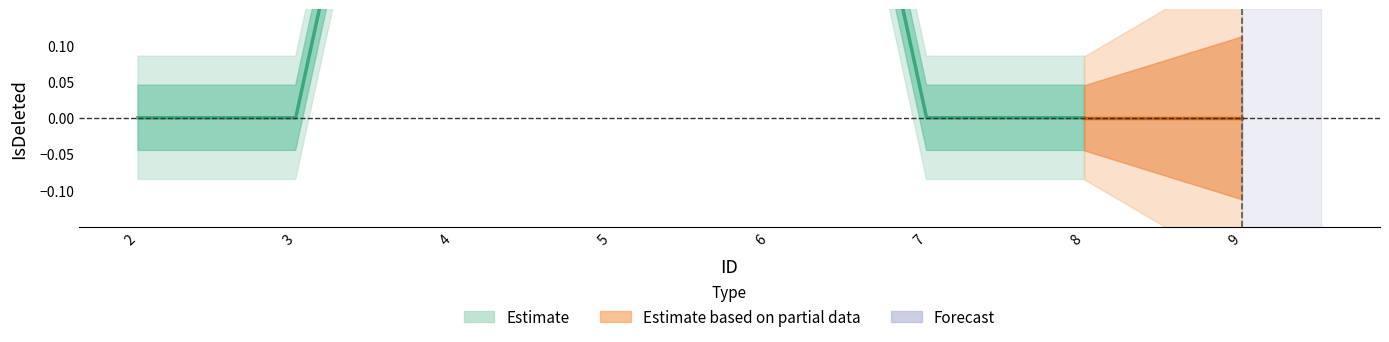

What is the change in value from 5 to 7?

-1